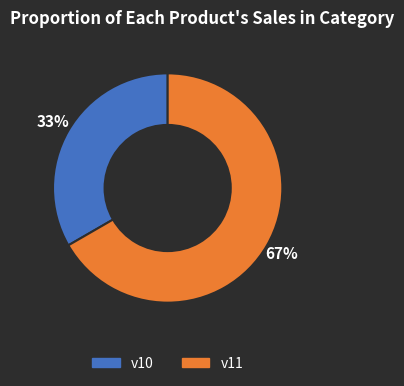

Which has a higher value, v11 or v10?

v11